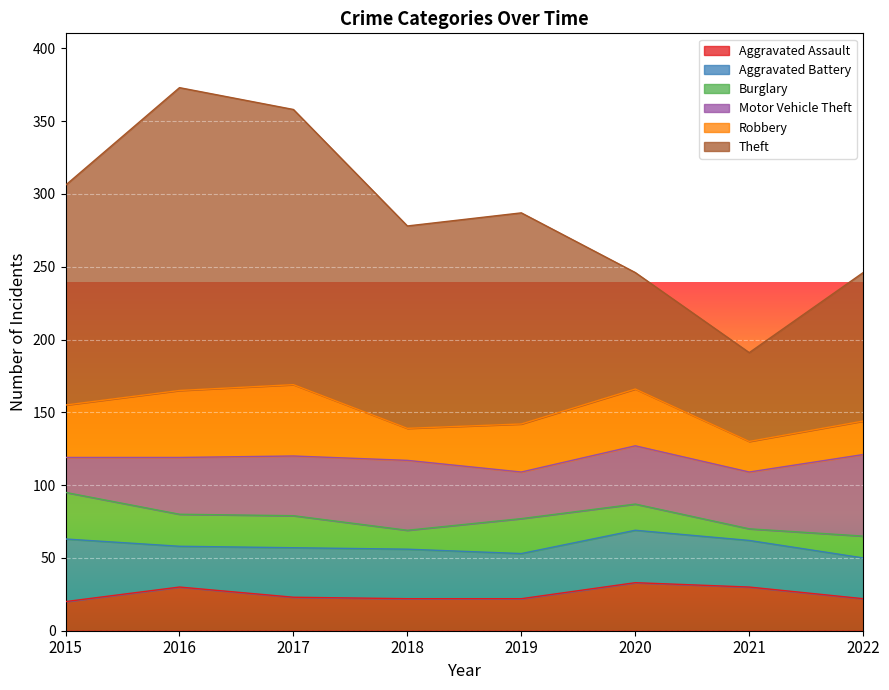

What is the total value across all series at 2022?

246